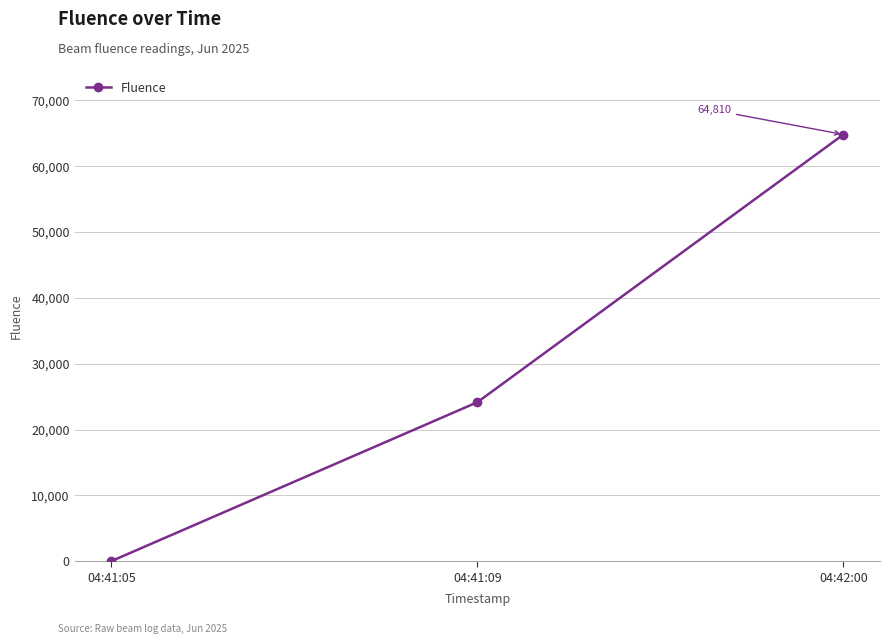

What is the smallest value displayed?

17